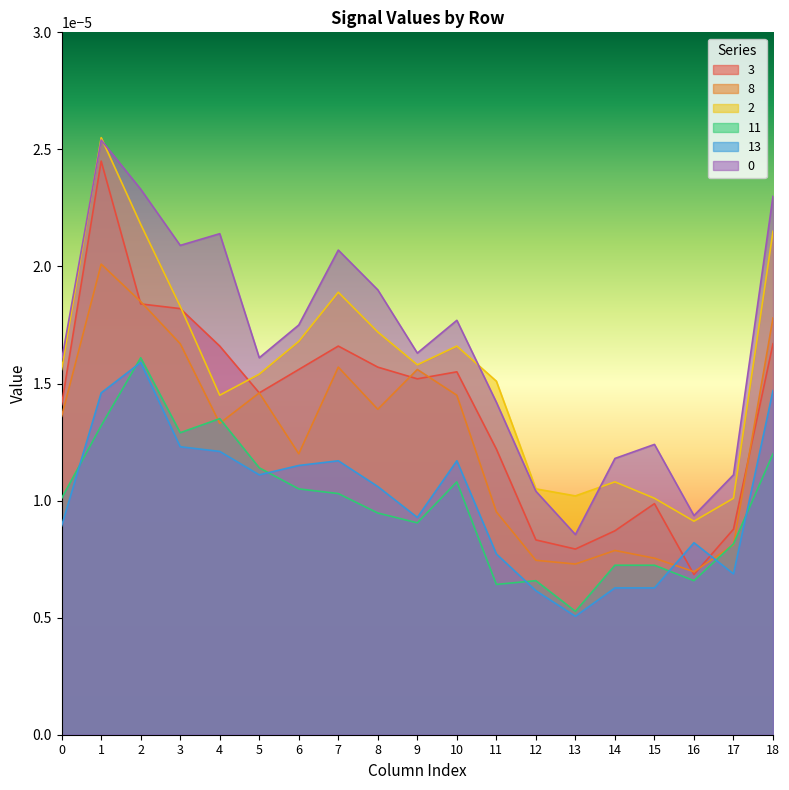

How many lines are shown in the chart?

6